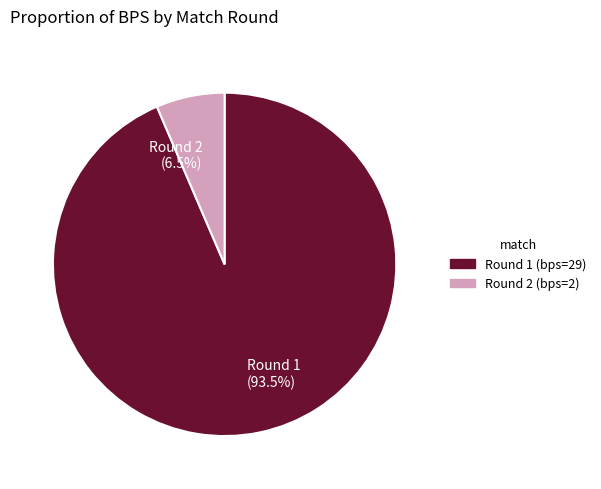

Which has a higher value, Round 2 (6.5%) or Round 1 (93.5%)?

Round 1 (93.5%)